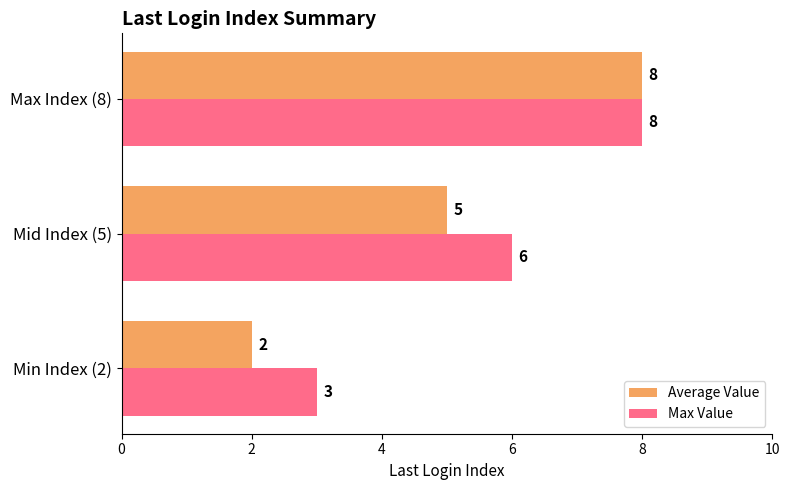

At which category is the sum across all series the highest?

Max Index (8)